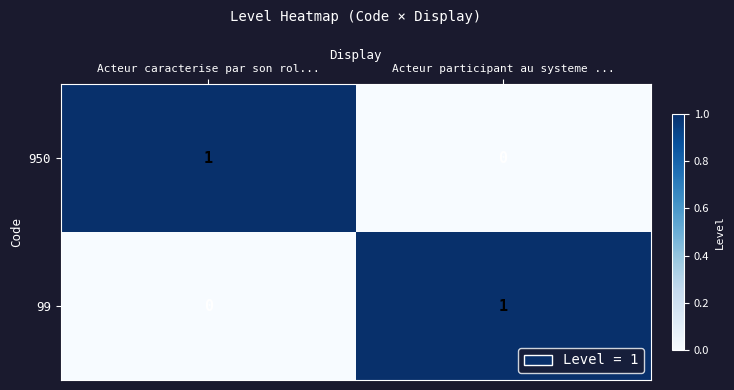

Reading left to right, list all the values displayed in this chart.

950: Acteur caracterise par son rol...=1	Acteur participant au systeme ...=0
99: Acteur caracterise par son rol...=0	Acteur participant au systeme ...=1